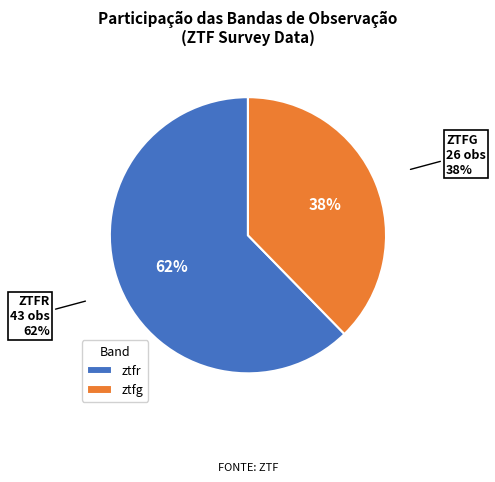

What is the change in value from ztfr to ztfg?

-17